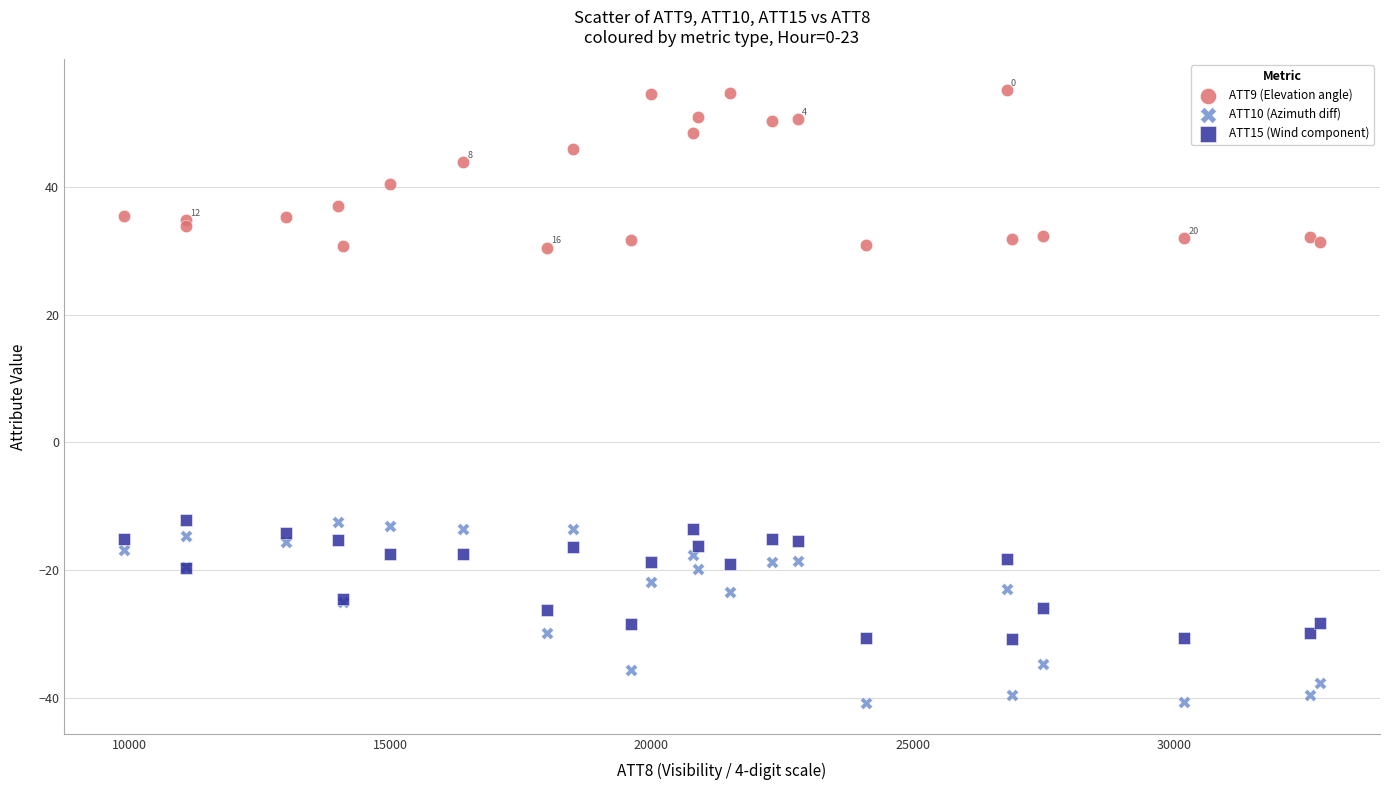

Which series contains the highest Y value?

ATT9 (Elevation angle)